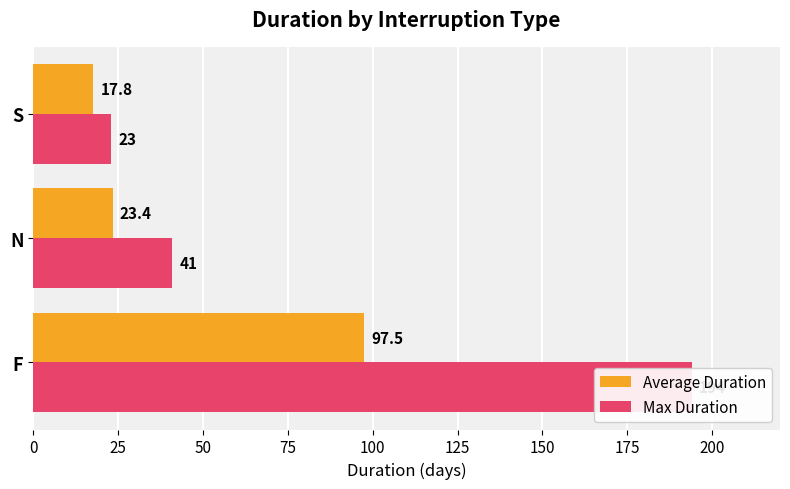

What are all the series names shown in the legend?

Average Duration, Max Duration